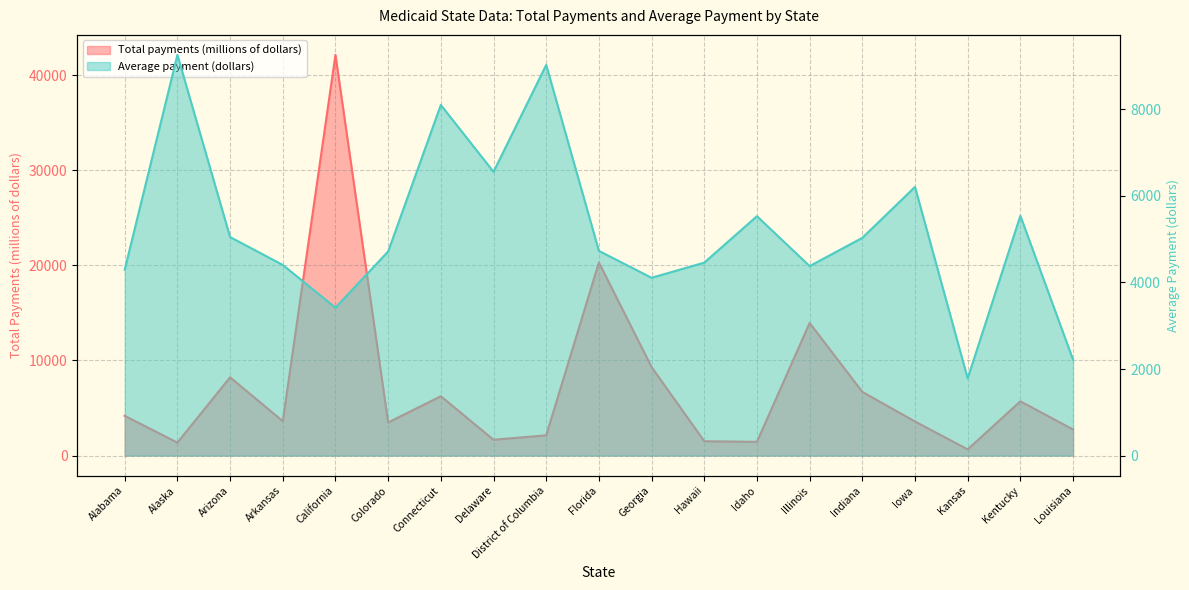

Which series has the largest total across all categories?

Total payments (millions of dollars)